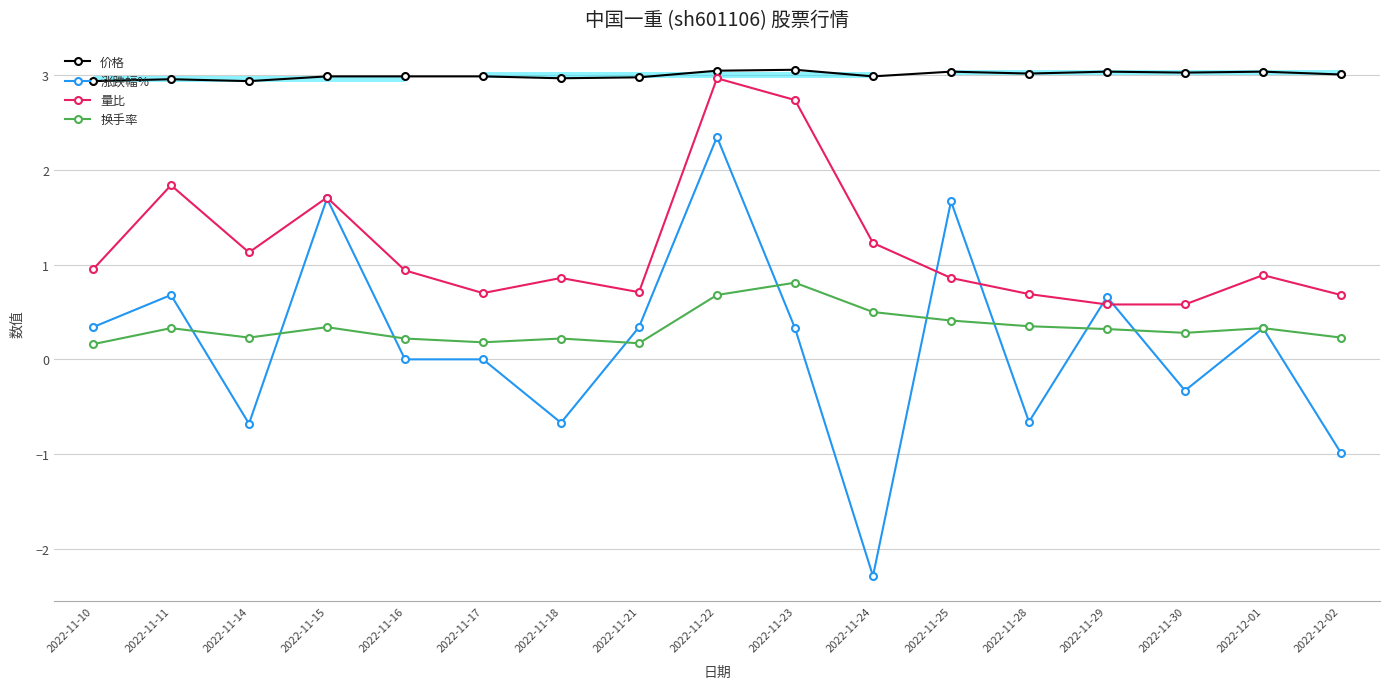

True or false: 涨跌幅% and 价格 intersect in this chart.

False